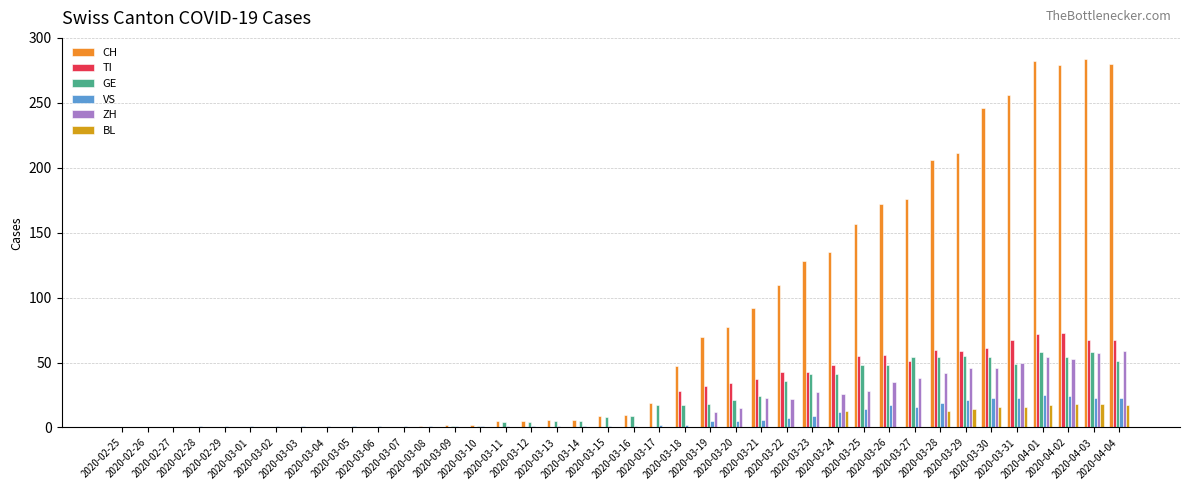

Is the value of ZH at 2020-04-03 greater than the value of VS at 2020-03-06?

Yes